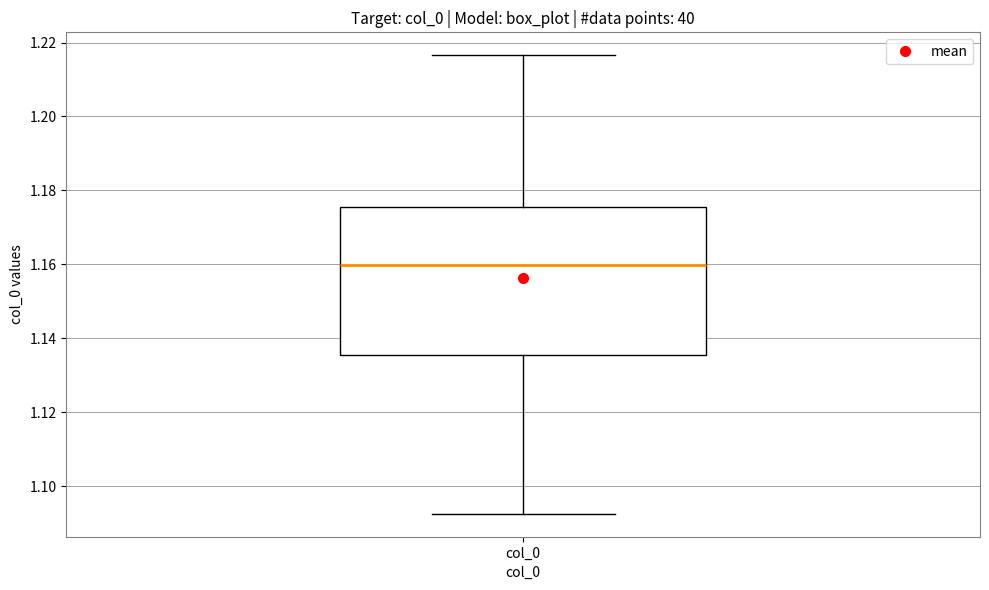

Where is the lower edge of the box for col_0 on the y-axis? The values are not printed on the chart, so give them approximately, as read against the axis.

1.136